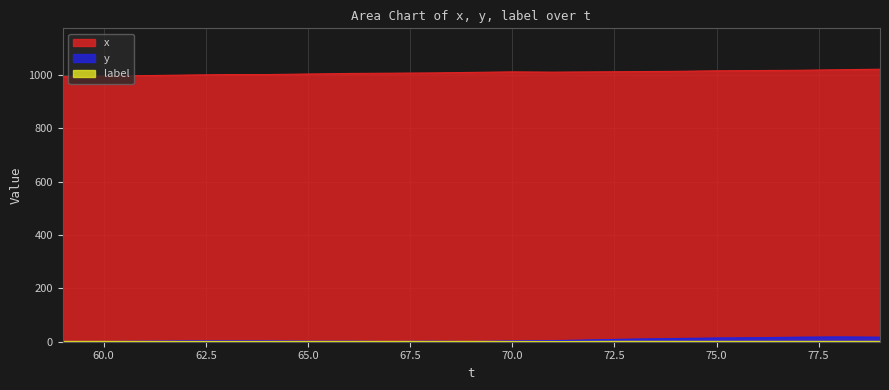

Which series has the largest total across all categories?

x